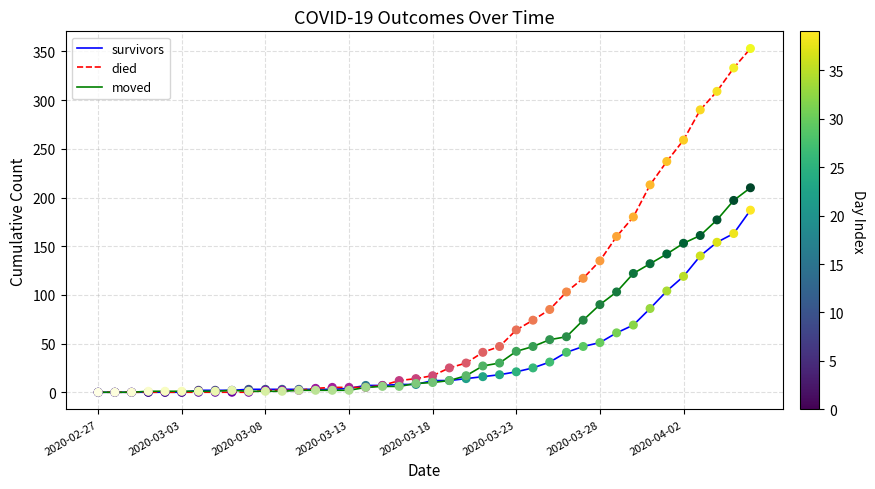

What is the maximum value shown in the chart?

353